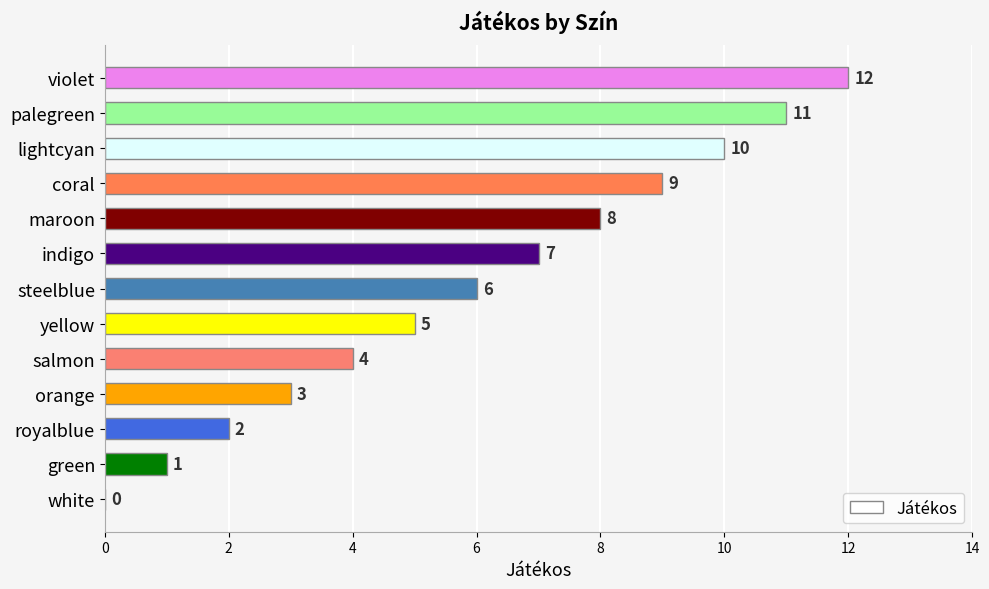

What is the ratio of the value at salmon to the value at green?

4.0